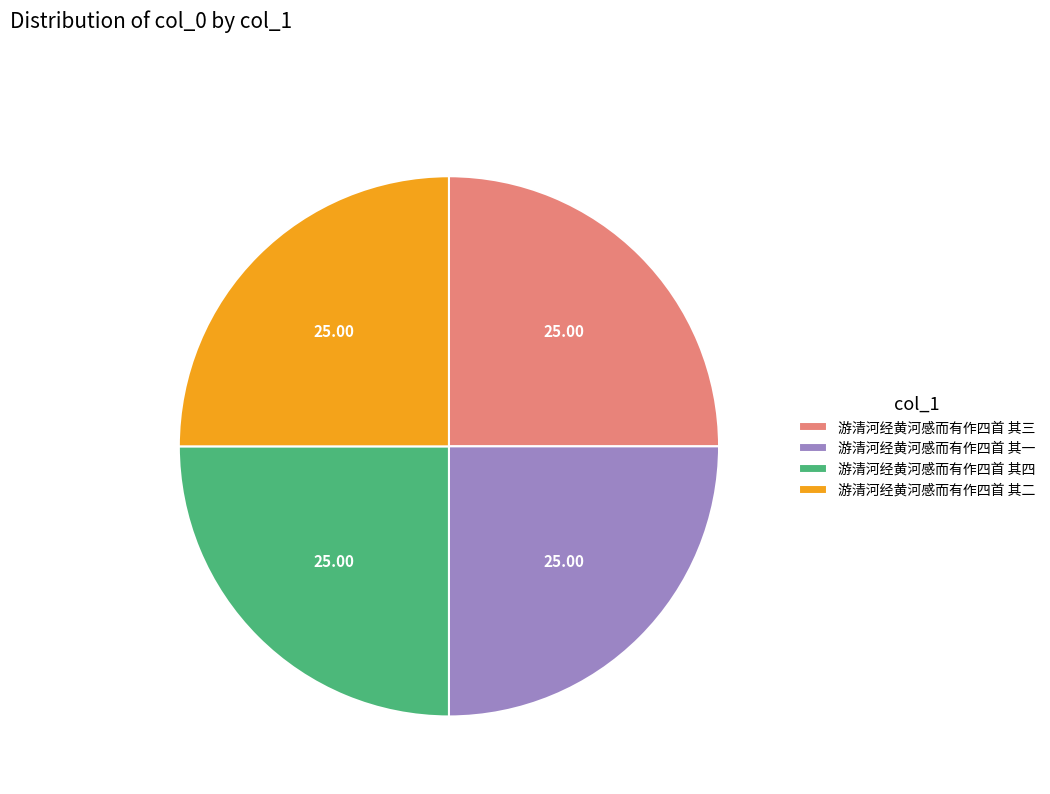

What is the ratio of the value at 游清河经黄河感而有作四首 其四 to the value at 游清河经黄河感而有作四首 其二?

1.0